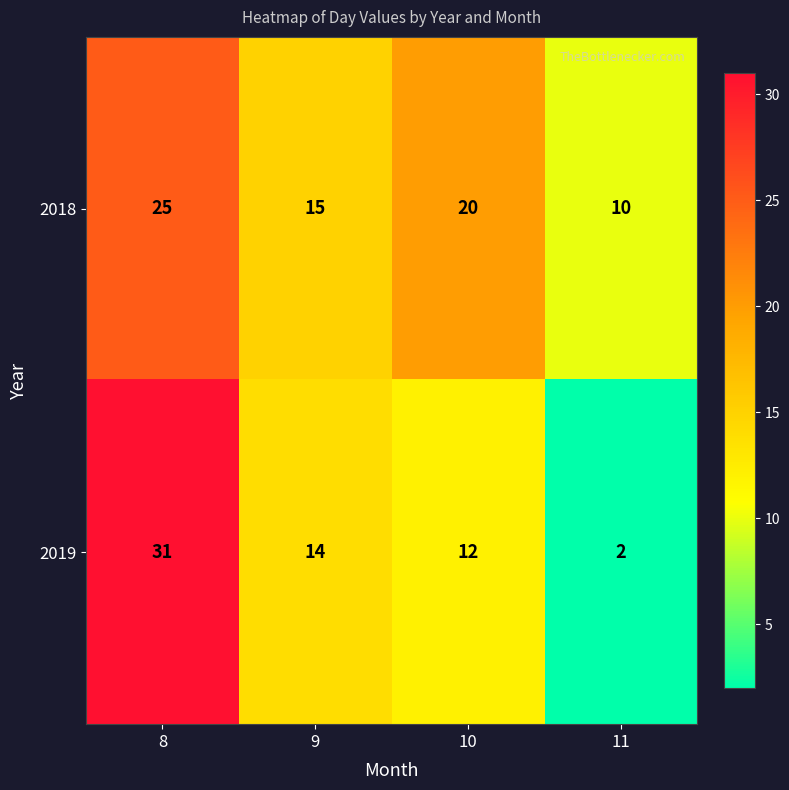

Which label corresponds to the smallest value in the chart?

11